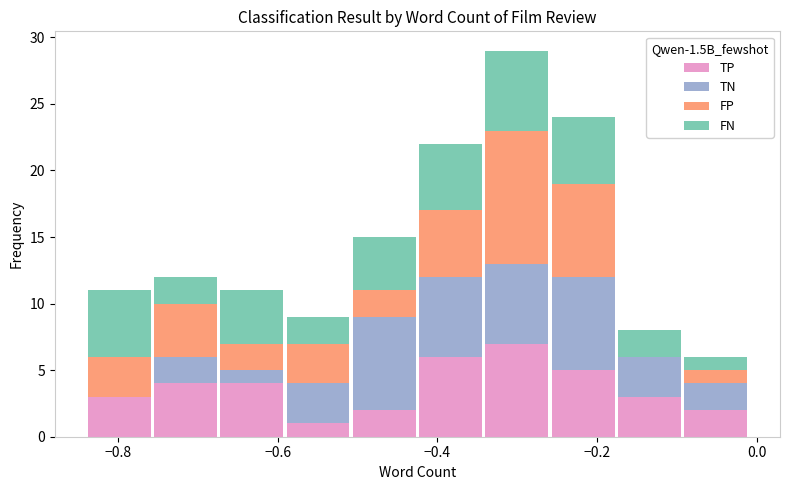

What is the total height of the stacked bar covering -0.60 to -0.50 on the x-axis? Neither the bar edges nor the heights are printed on the chart, so give them approximately, as read against the axes.

9